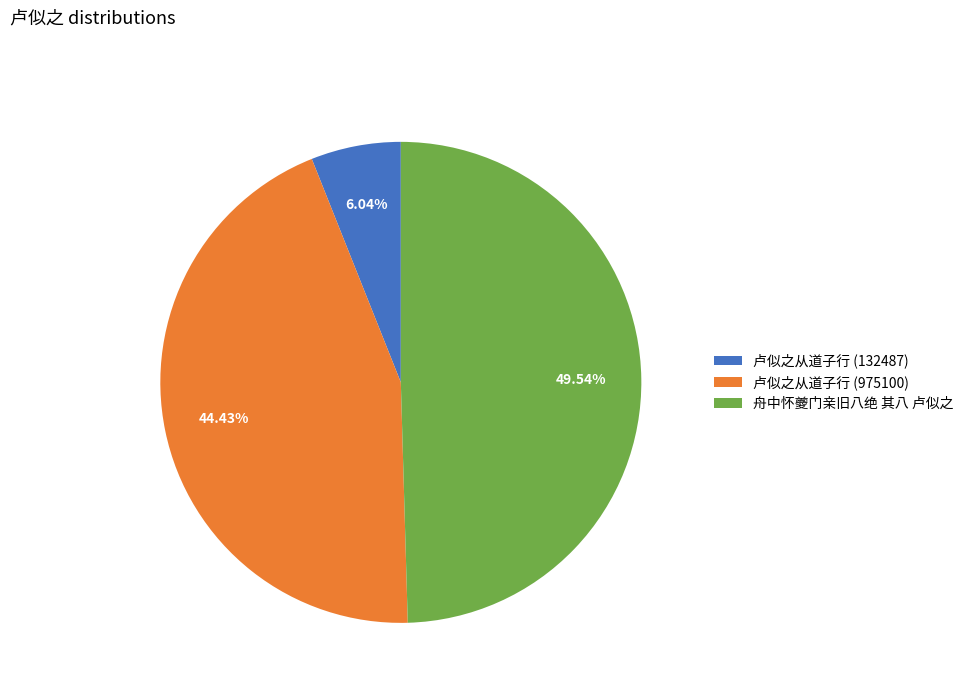

To the nearest percent, what percentage of the pie is 卢似之从道子行 (975100)?

44%